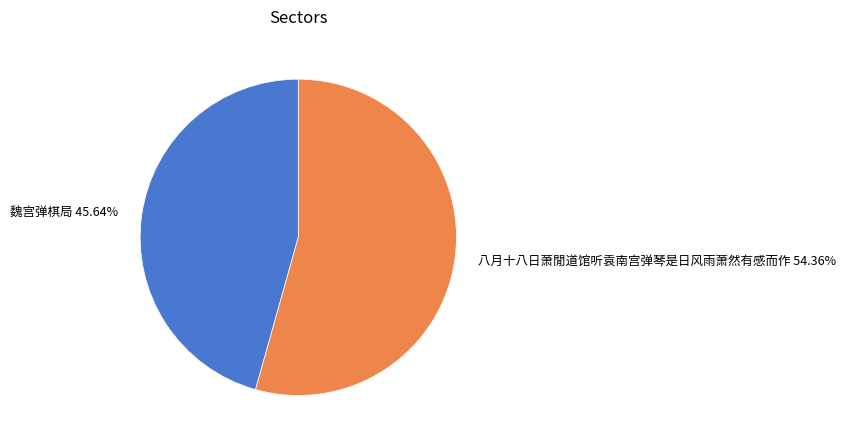

Which category has the smallest portion of the pie?

魏宫弹棋局